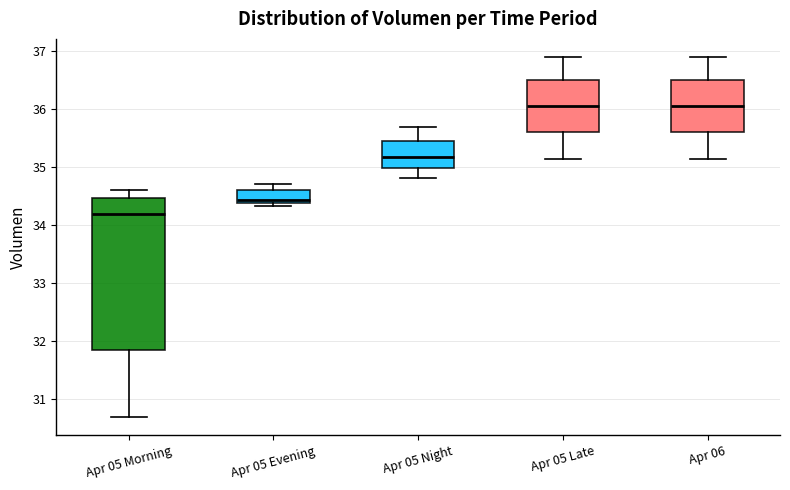

Reading left to right, read every box against the y-axis: the position of its median line, the range the box covers, and the ends of its whiskers. The values are not printed on the chart, so give them approximately, as read against the axis.

Apr 05 Morning: median 34.2, box 31.8 to 34.5, whiskers 30.7 to 34.6
Apr 05 Evening: median 34.4 (just above the box's lower edge), box 34.4 to 34.6, whiskers 34.3 to 34.7
Apr 05 Night: median 35.2, box 35.0 to 35.4, whiskers 34.8 to 35.7
Apr 05 Late: median 36.1, box 35.6 to 36.5, whiskers 35.1 to 36.9
Apr 06: median 36.1, box 35.6 to 36.5, whiskers 35.1 to 36.9